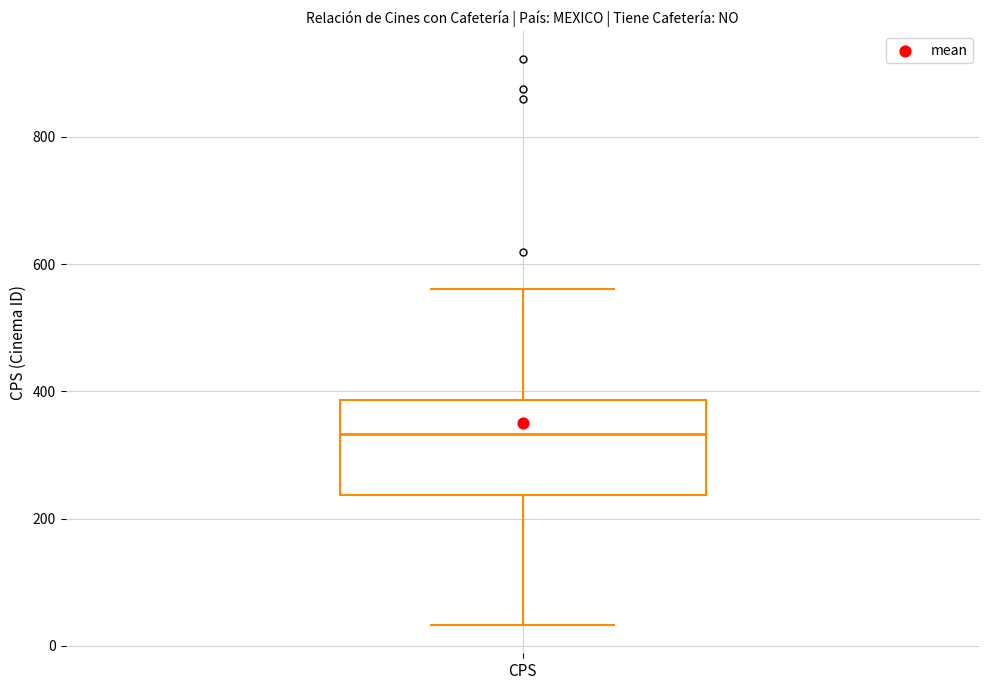

Read this box plot against the y-axis: the position of the median line, the range covered by the box, and the ends of both whiskers. The values are not printed on the chart, so give them approximately, as read against the axis.

median 340, box 240 to 380, whiskers 40 to 560